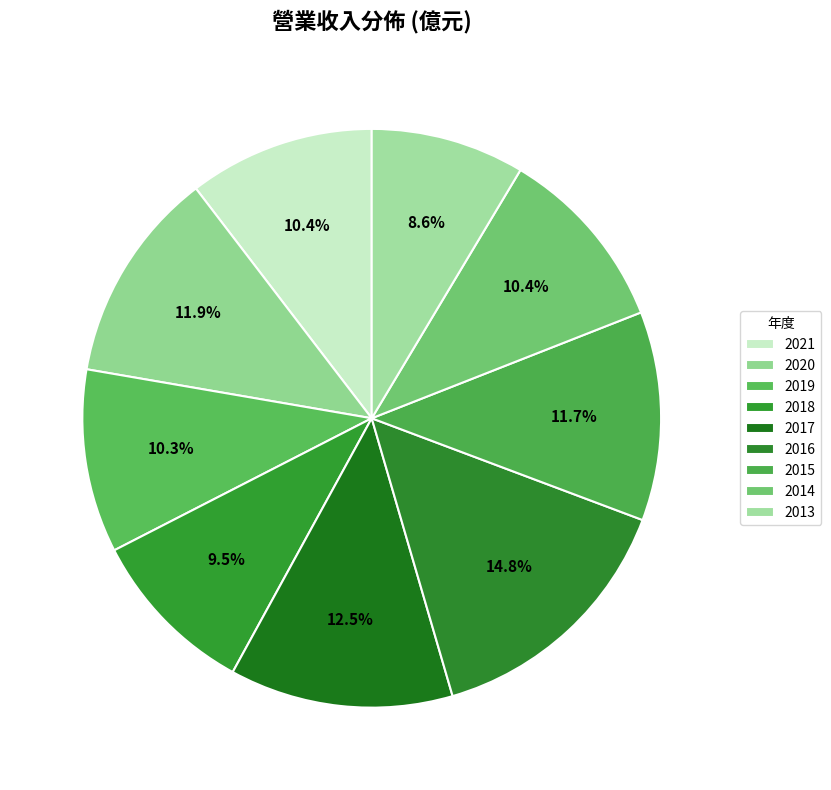

What percentage is the 2015 slice, to the nearest percent?

12%